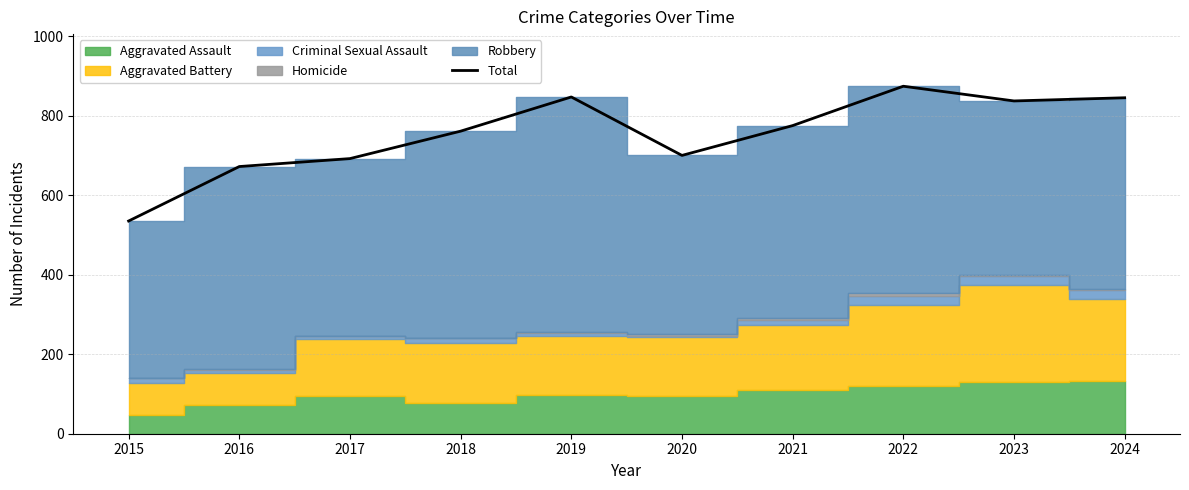

True or false: there are more than 0 points higher than both neighbors.

True